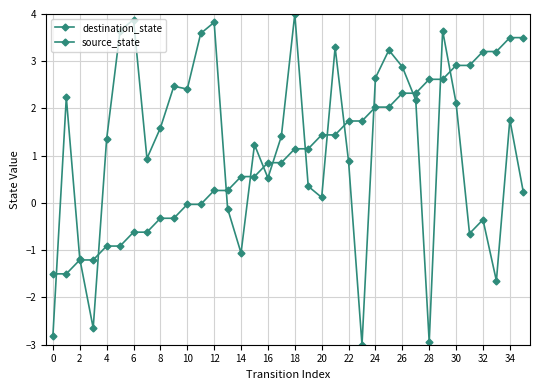

How many lines are shown in the chart?

2